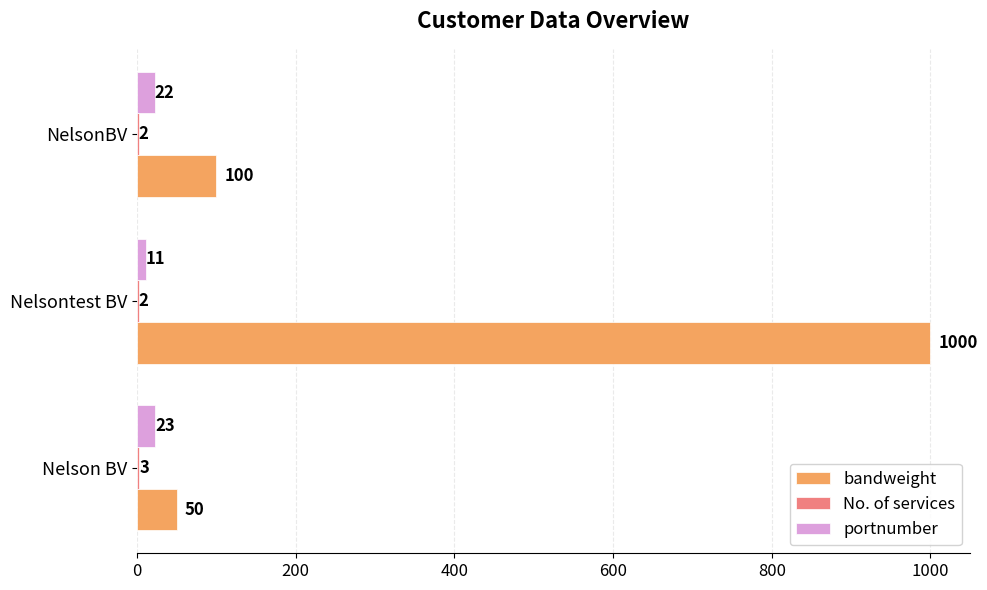

Between Nelson BV and Nelsontest BV, which series saw the biggest shift?

bandweight